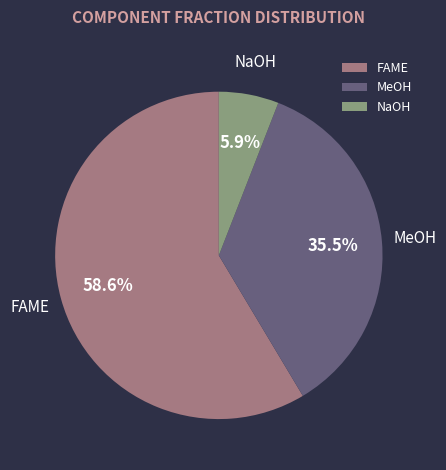

Is there a majority slice in this chart?

Yes